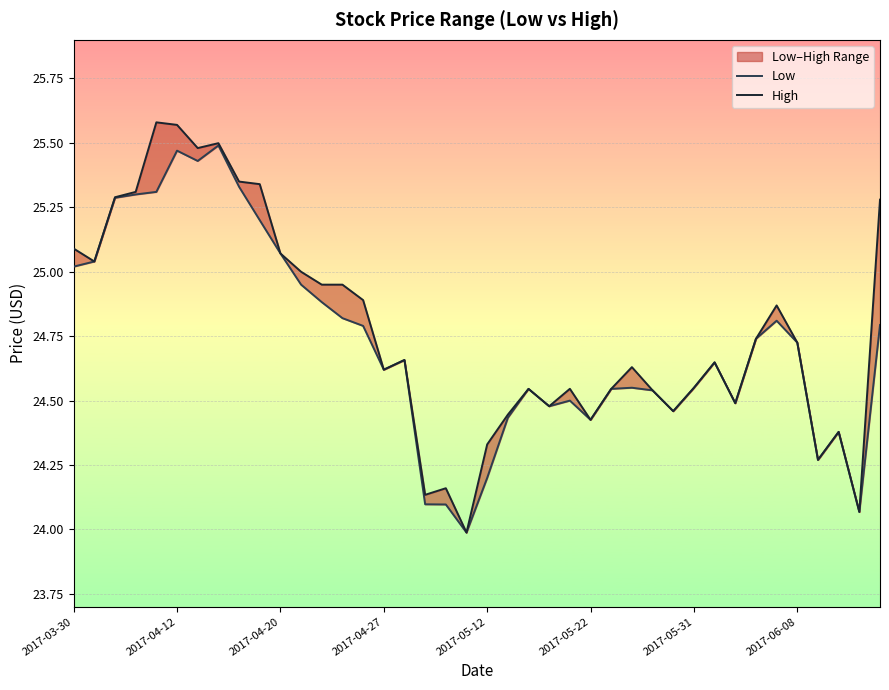

Is the value of Low at 2017-05-12 greater than the value of High at 15?

Yes